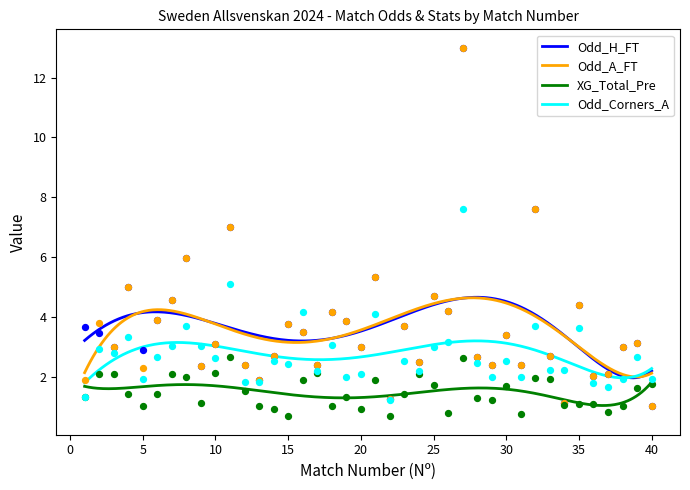

Which series contains the lowest Y value?

XG_Total_Pre